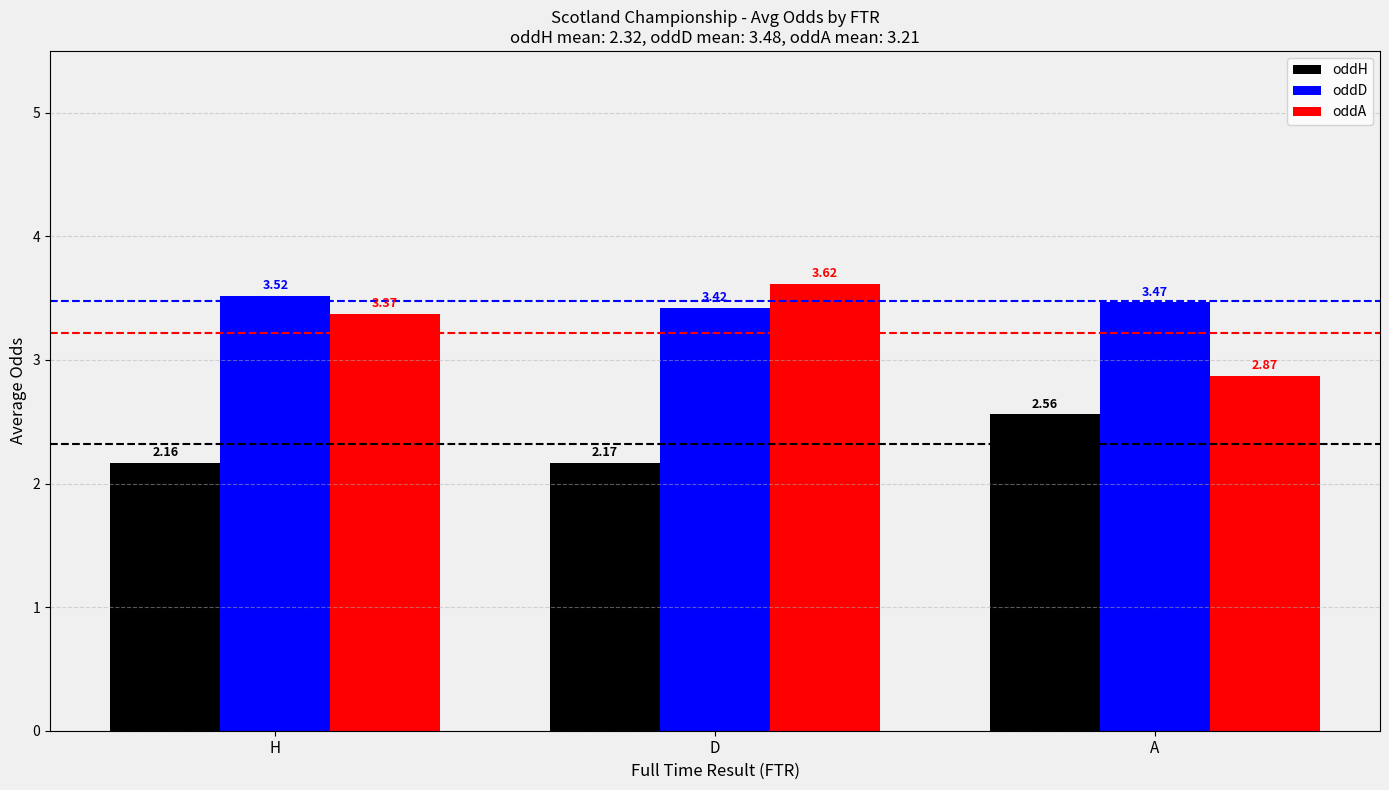

Which series has the largest total across all categories?

oddD